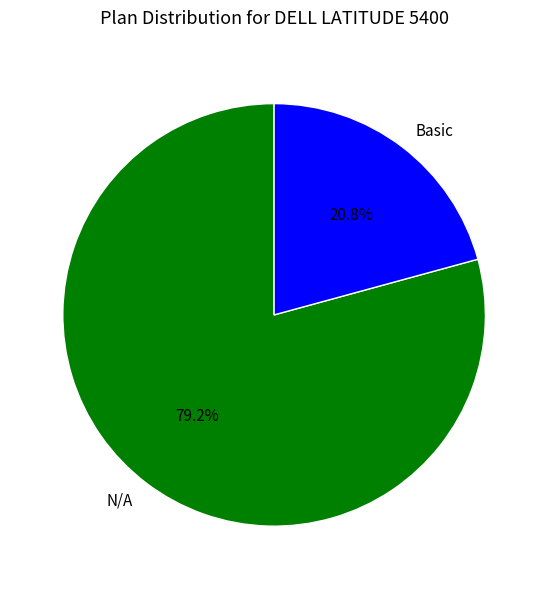

To the nearest percent, what is the difference between the Basic and N/A slice percentages?

58%